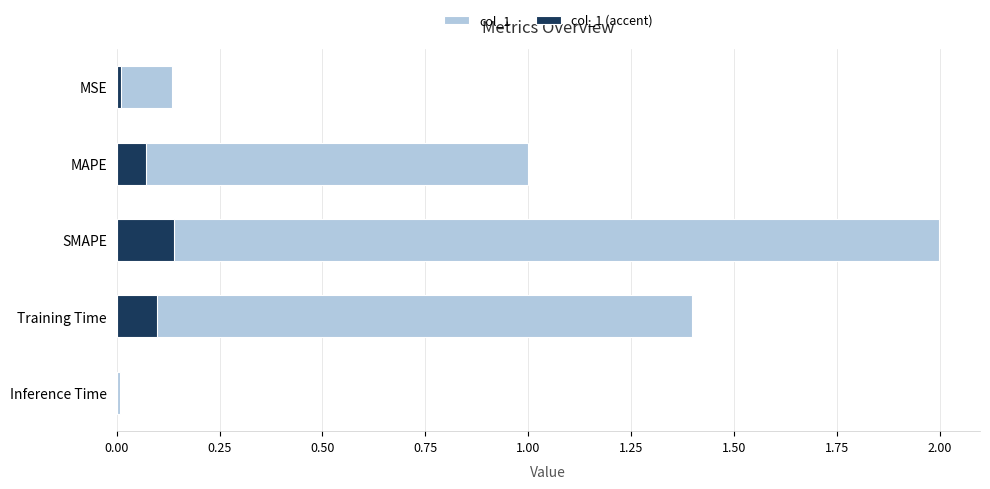

How many distinct data groups are displayed?

2